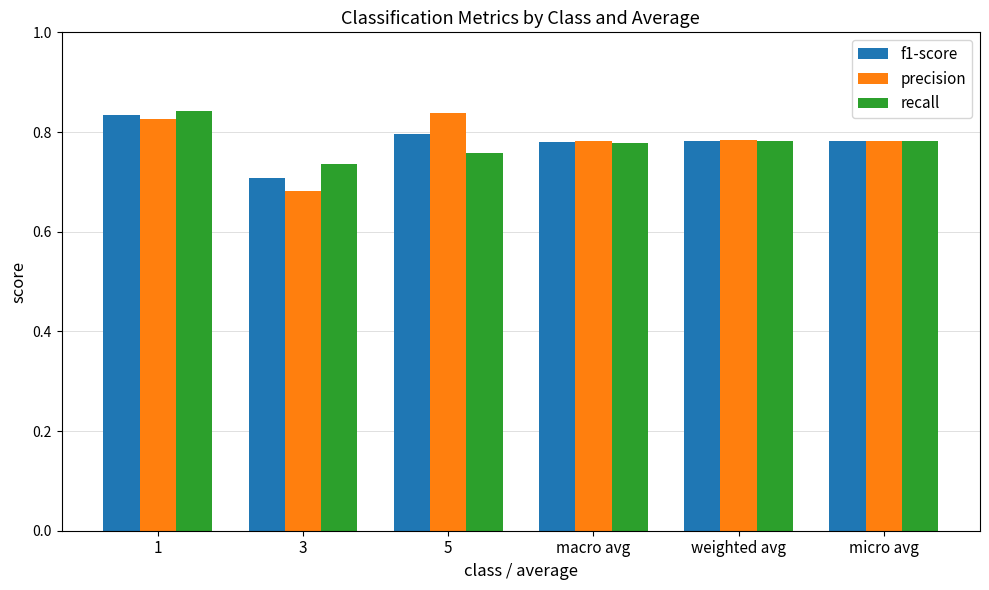

What position from the right is weighted avg?

2